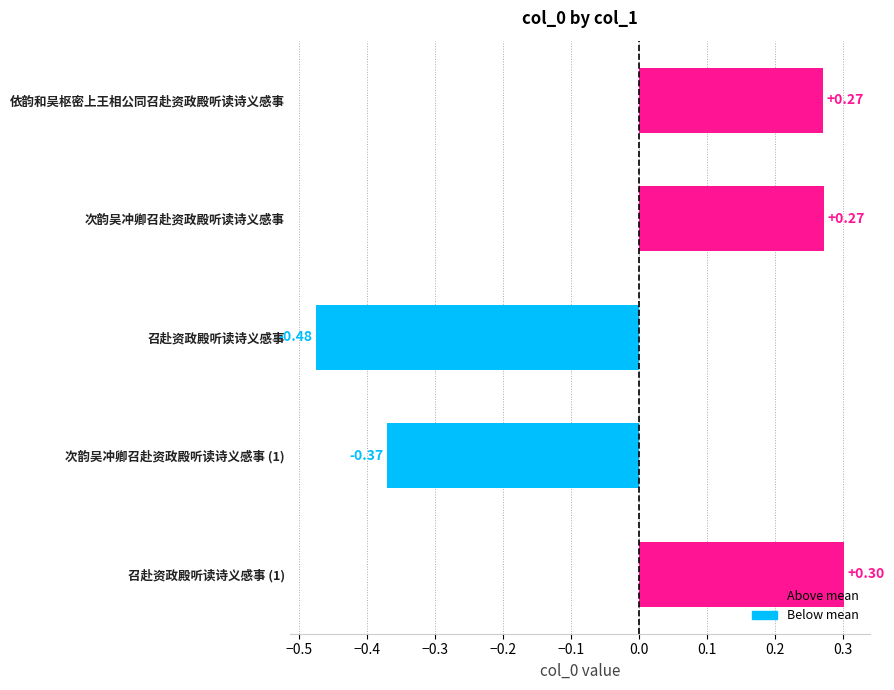

How many data points does each series have?

5